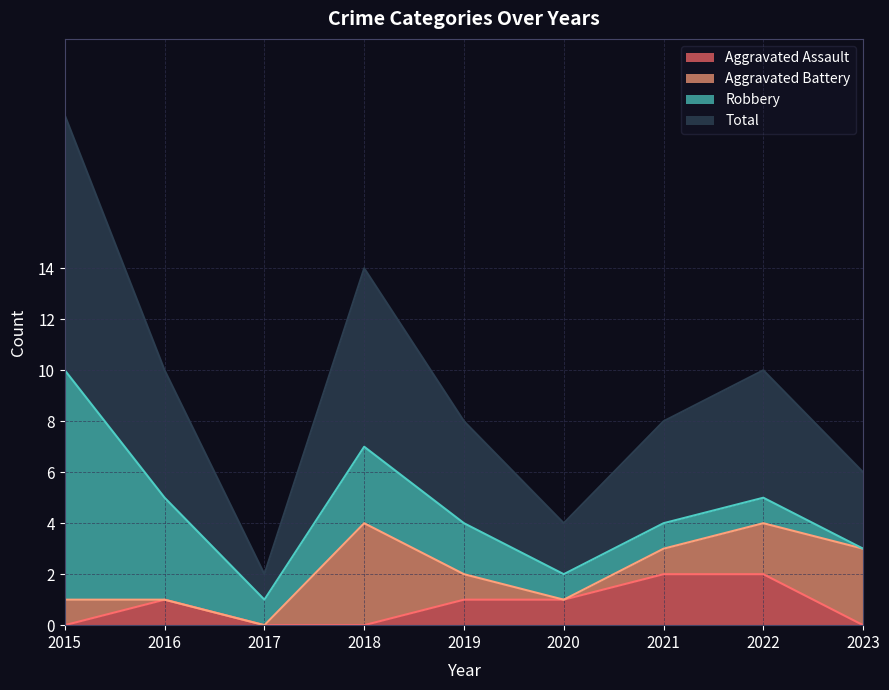

How many categories are shown in the chart?

9